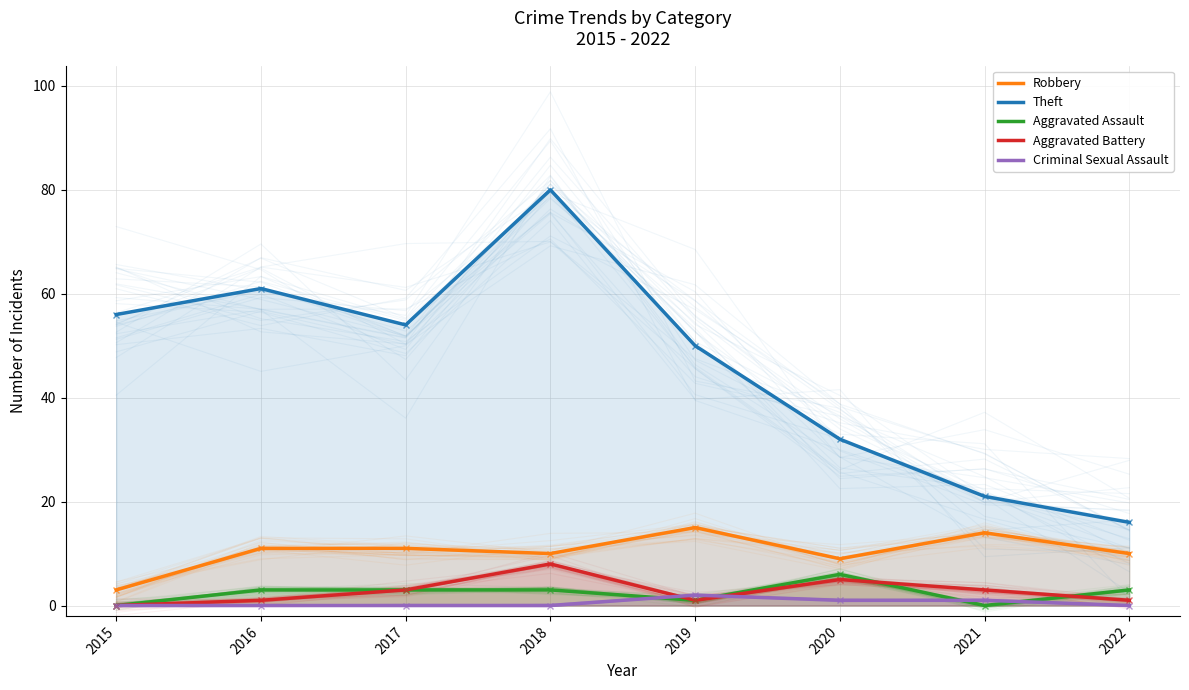

Where does the Theft series first go above 54?

2015